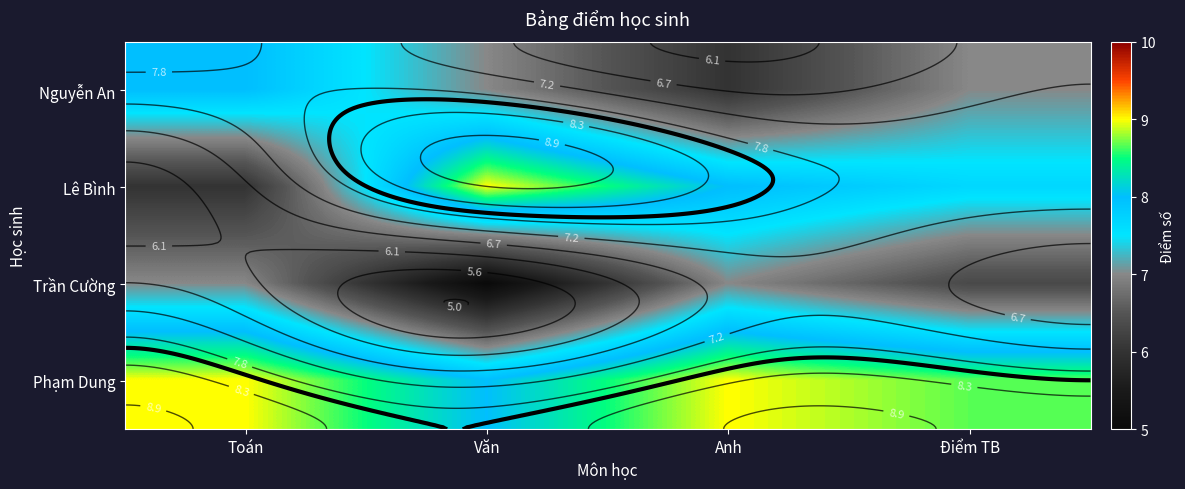

The Trần Cường series shows 4.2 at Toán. True or false?

False